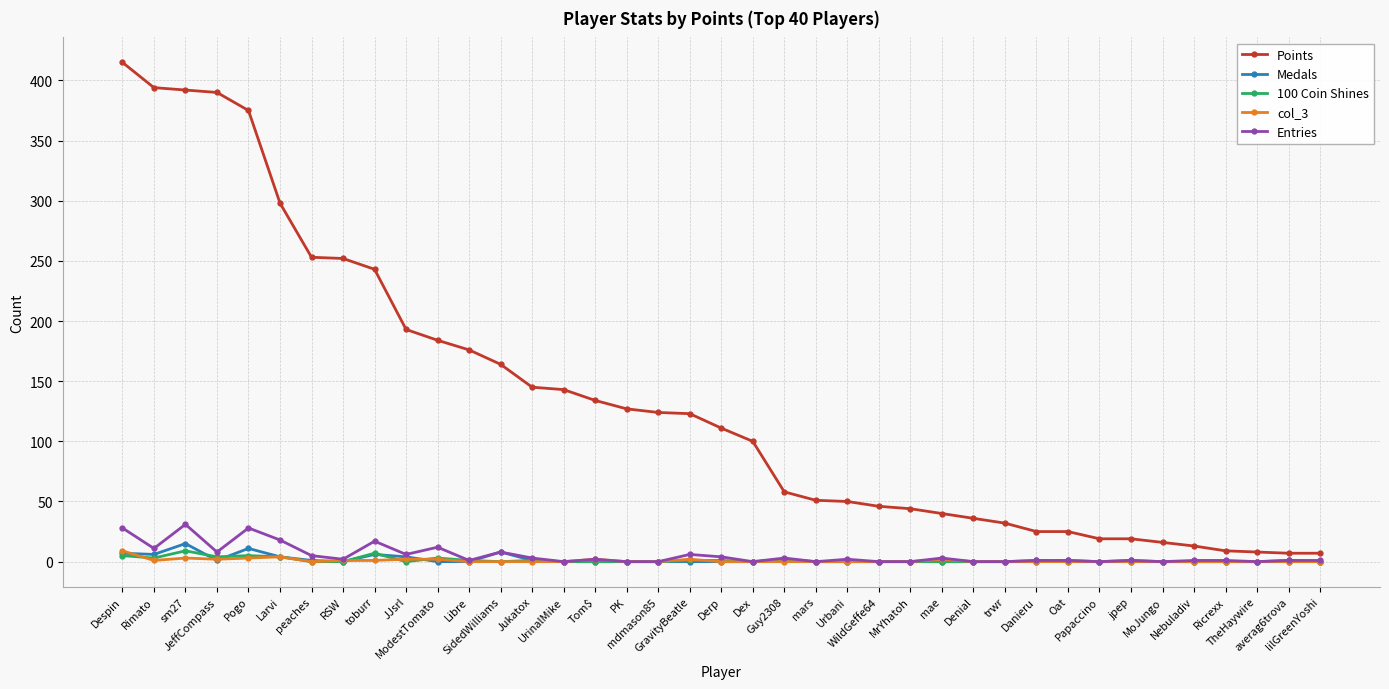

True or false: Points and col_3 cross at least once.

False